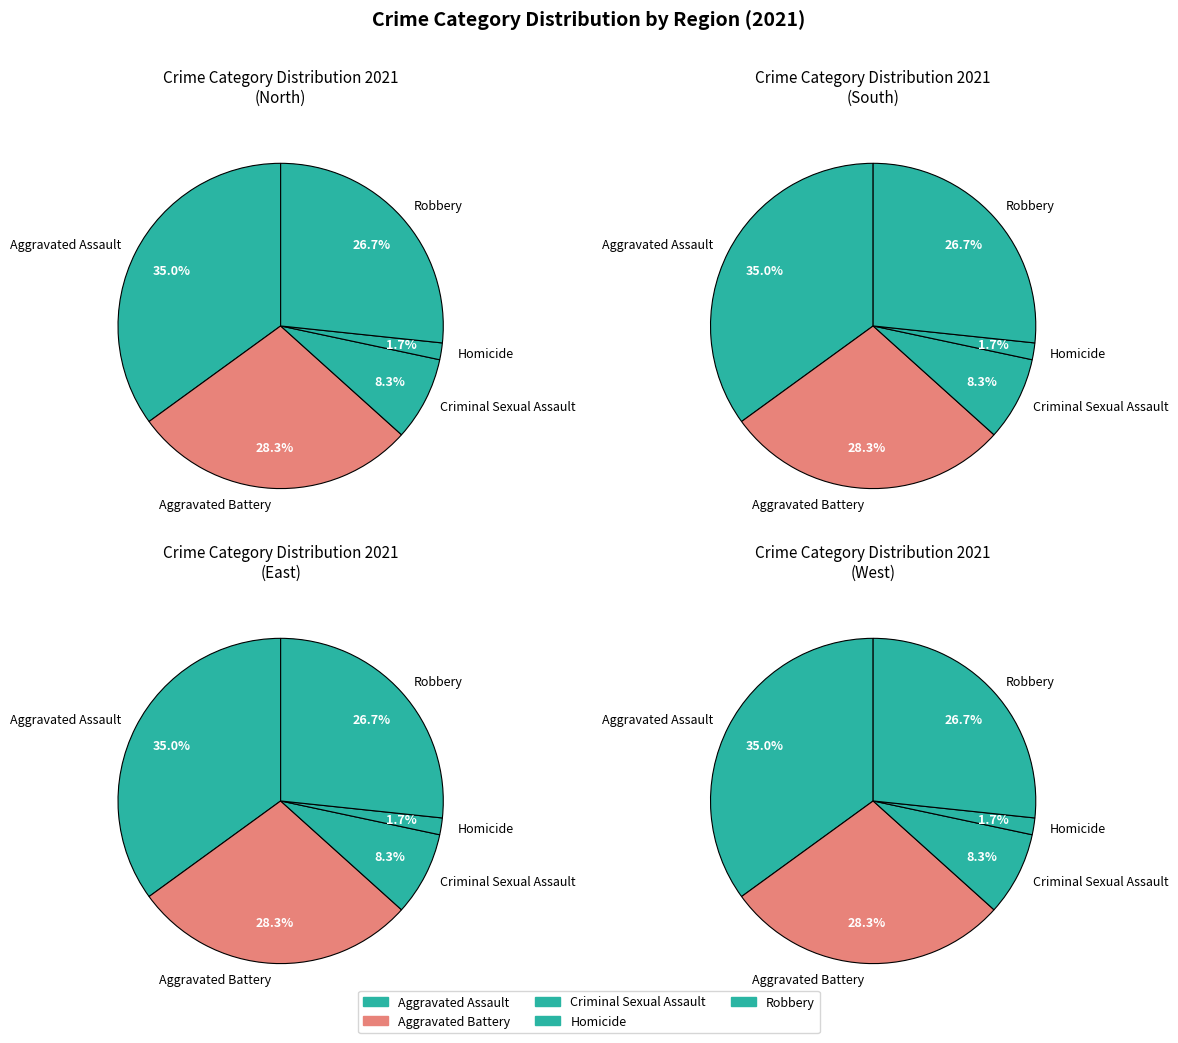

What is the change in value from Aggravated Battery to Criminal Sexual Assault?

-12